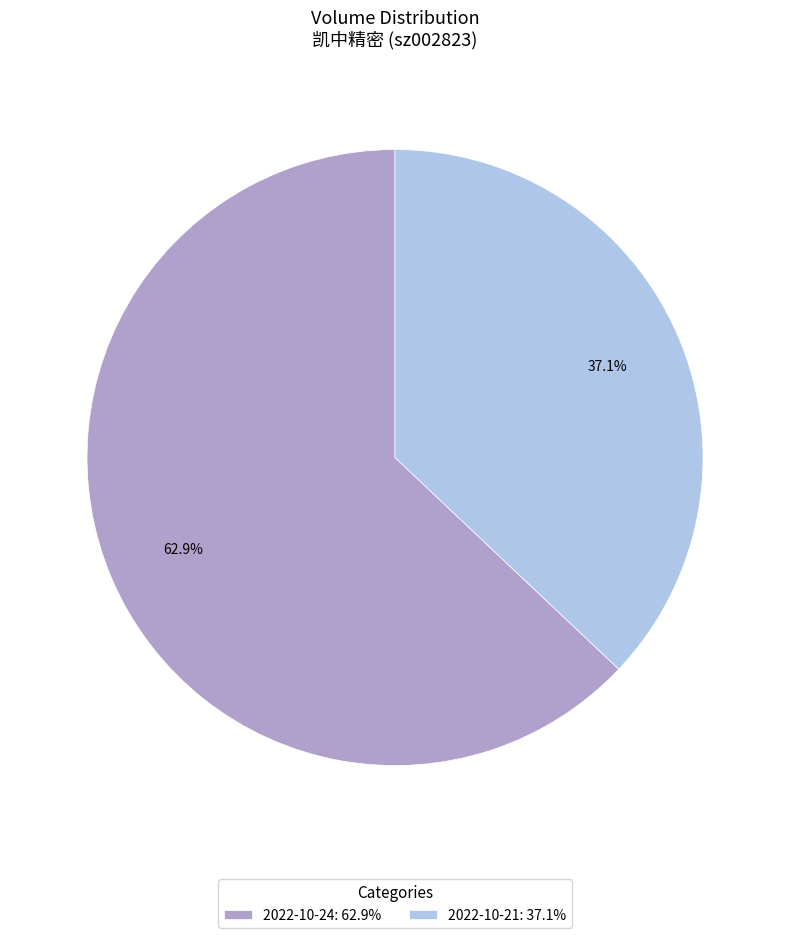

What is the ratio of the value at 2022-10-24: 62.9% to the value at 2022-10-21: 37.1%?

1.7